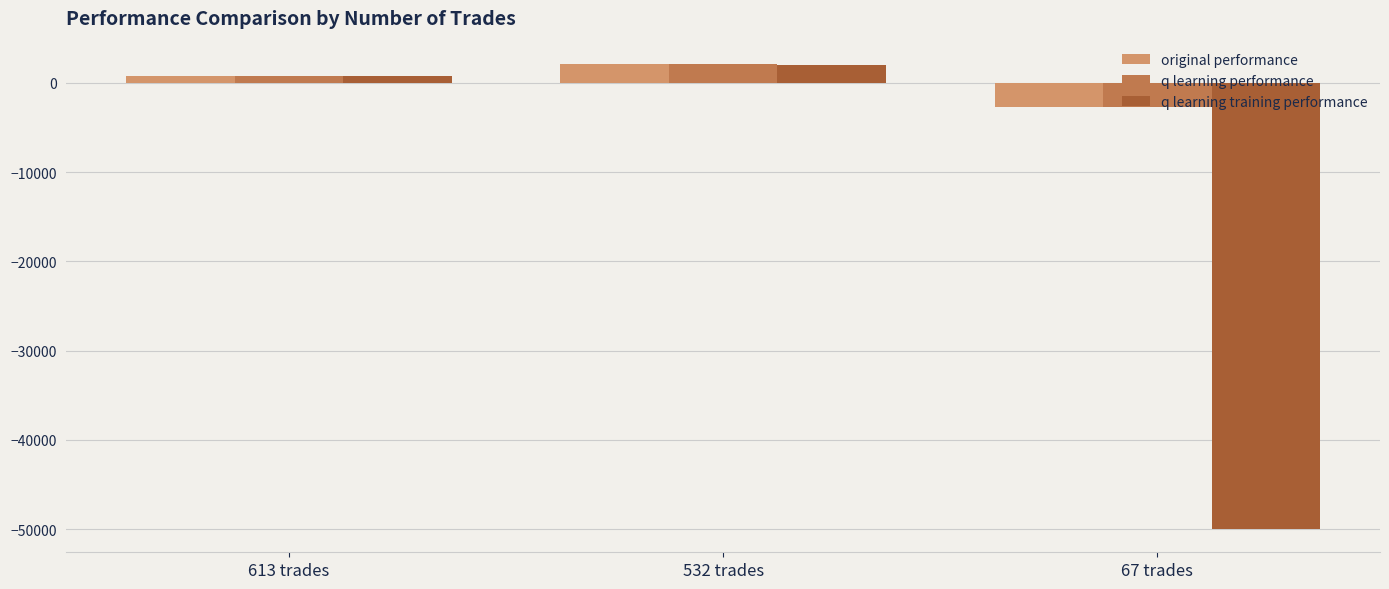

How many data points in q learning training performance are less than 730?

1